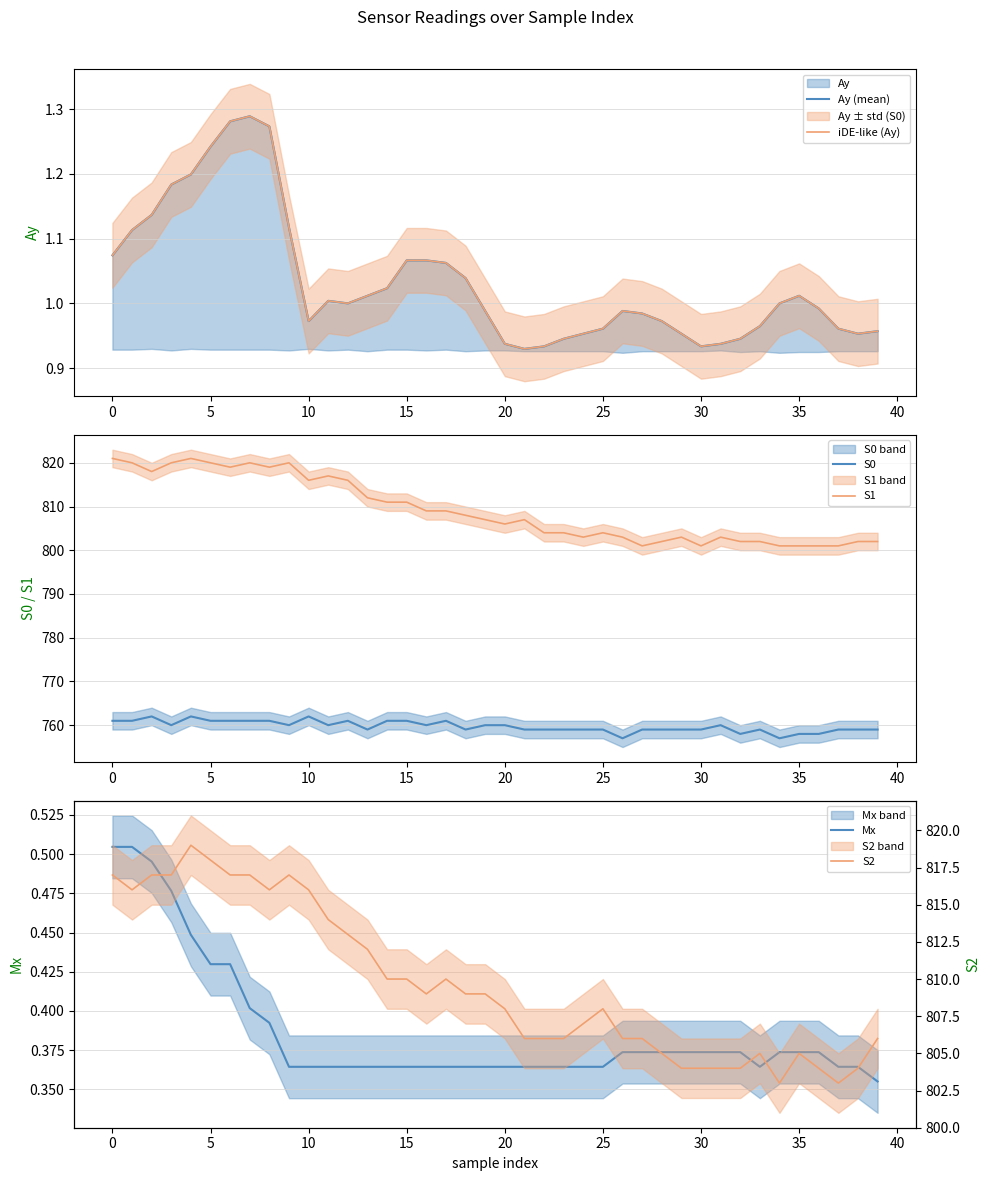

True or false: S0 and Mx intersect in this chart.

False